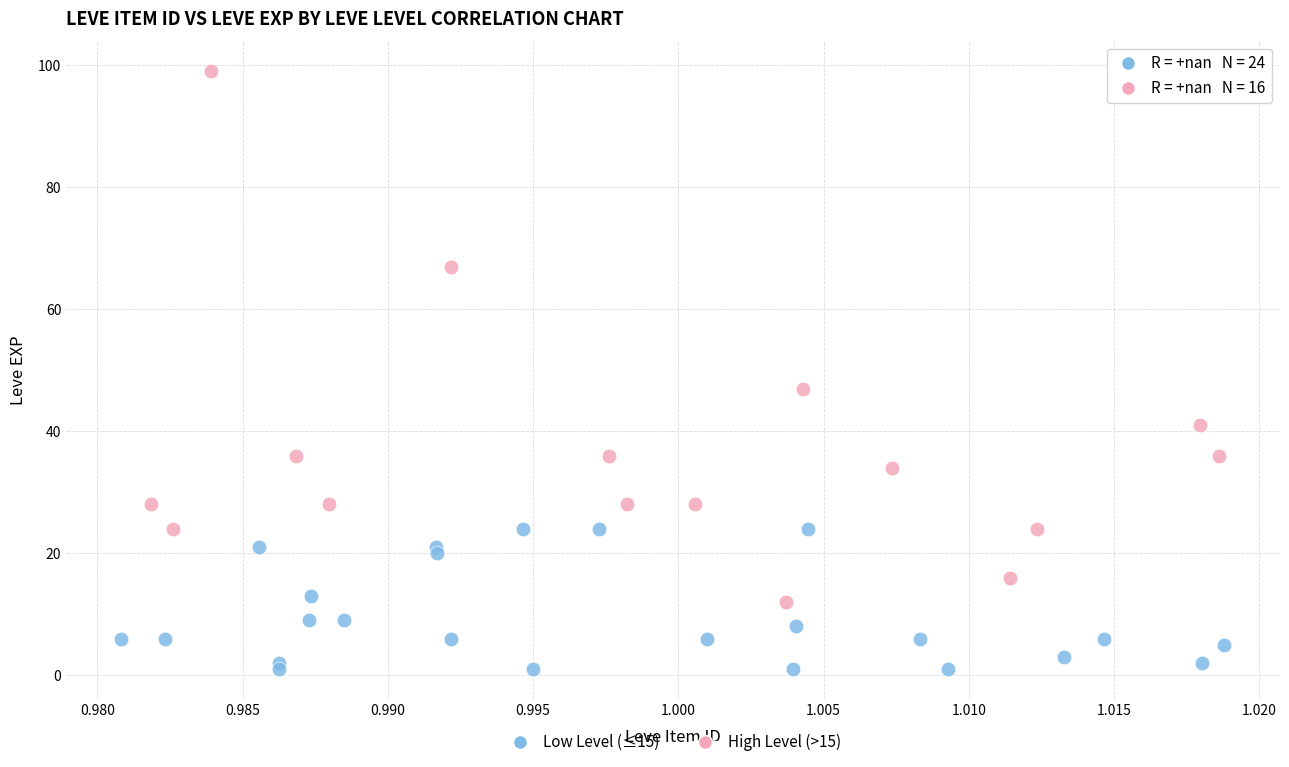

Which series reaches the minimum Y coordinate?

Low Level (≤15)